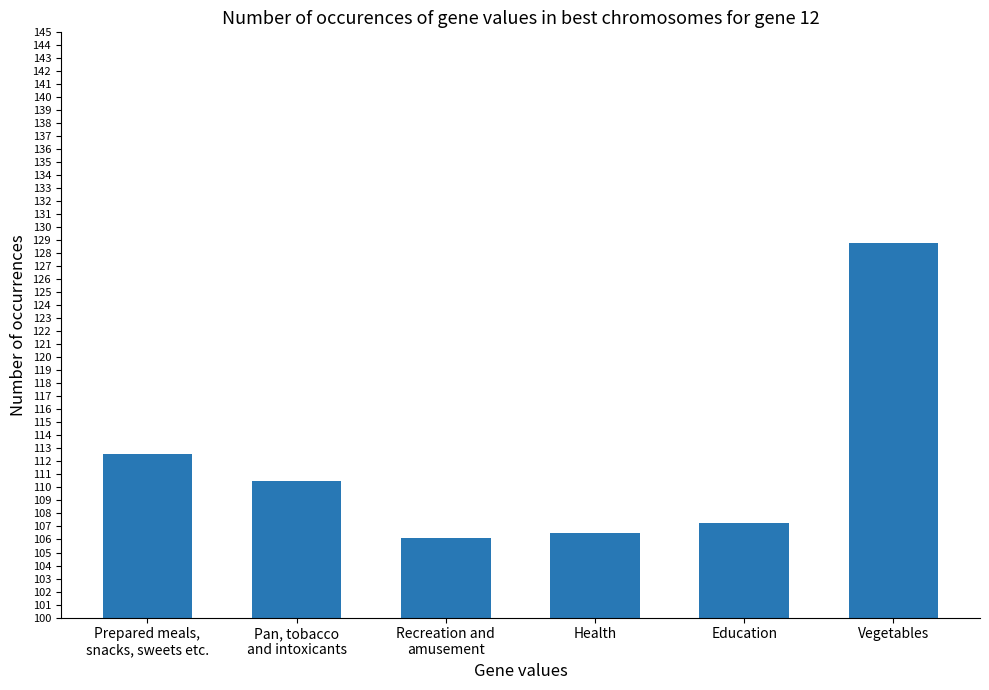

Reading left to right, transcribe all the data shown in this chart.

Prepared meals,
snacks, sweets etc.=112.6	Pan, tobacco
and intoxicants=110.5	Recreation and
amusement=106.1	Health=106.5	Education=107.3	Vegetables=128.8